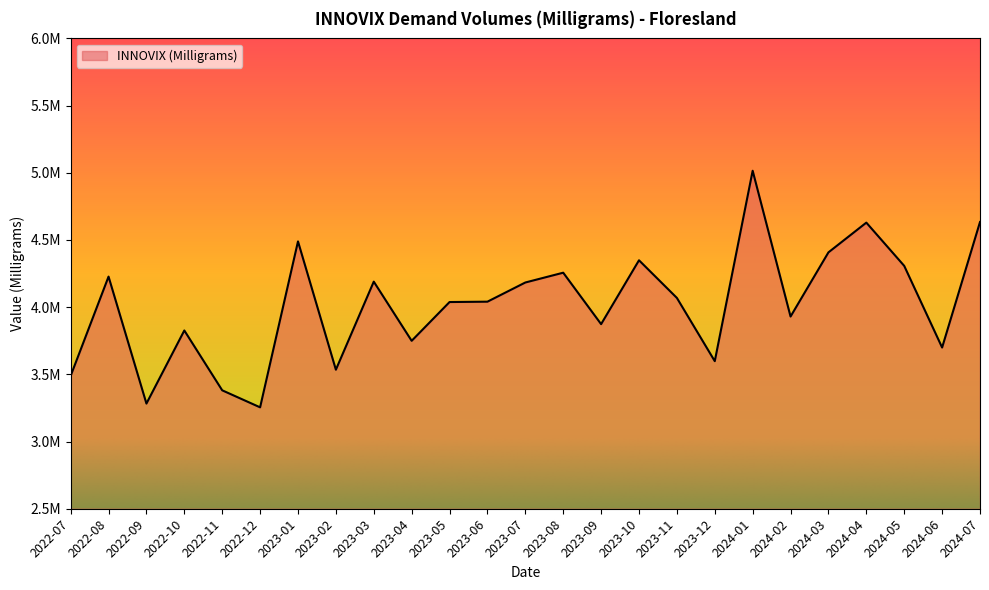

Does the chart display data point markers on the line(s)?

No